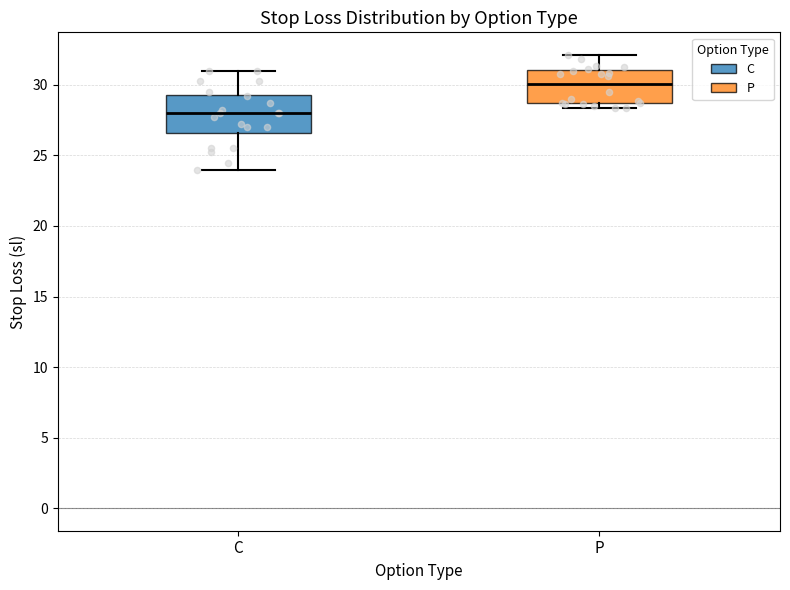

Where is the lower edge of the box for C on the y-axis? The values are not printed on the chart, so give them approximately, as read against the axis.

26.5